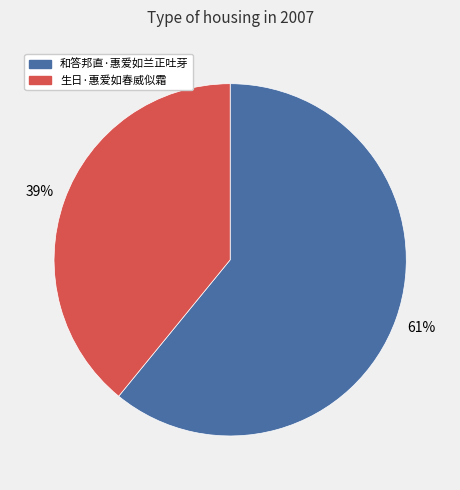

To the nearest percent, what is the difference between the largest and smallest slice percentages?

22%